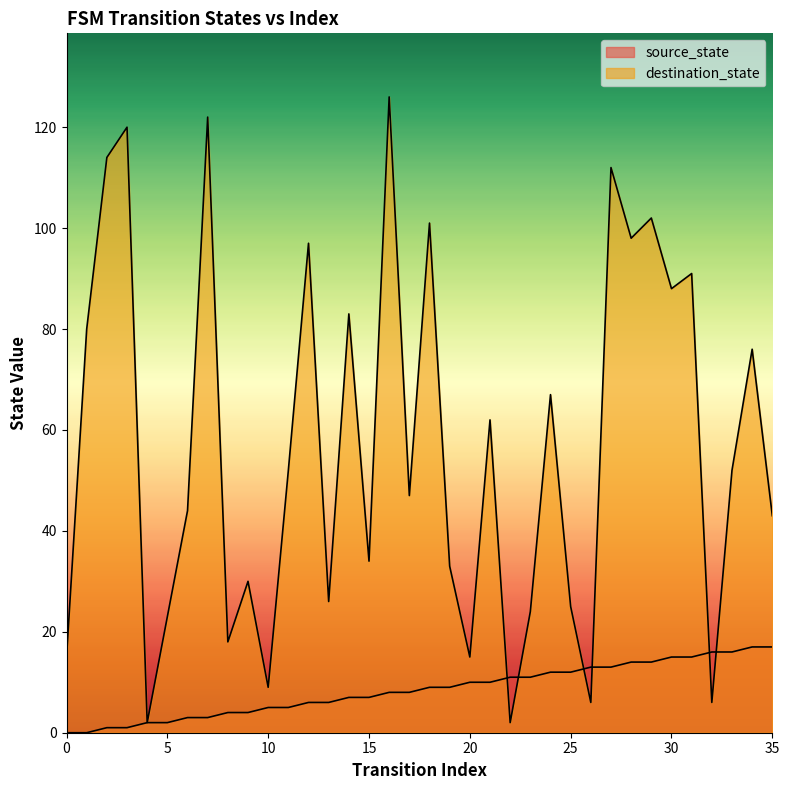

At which label does source_state first exceed 9?

20